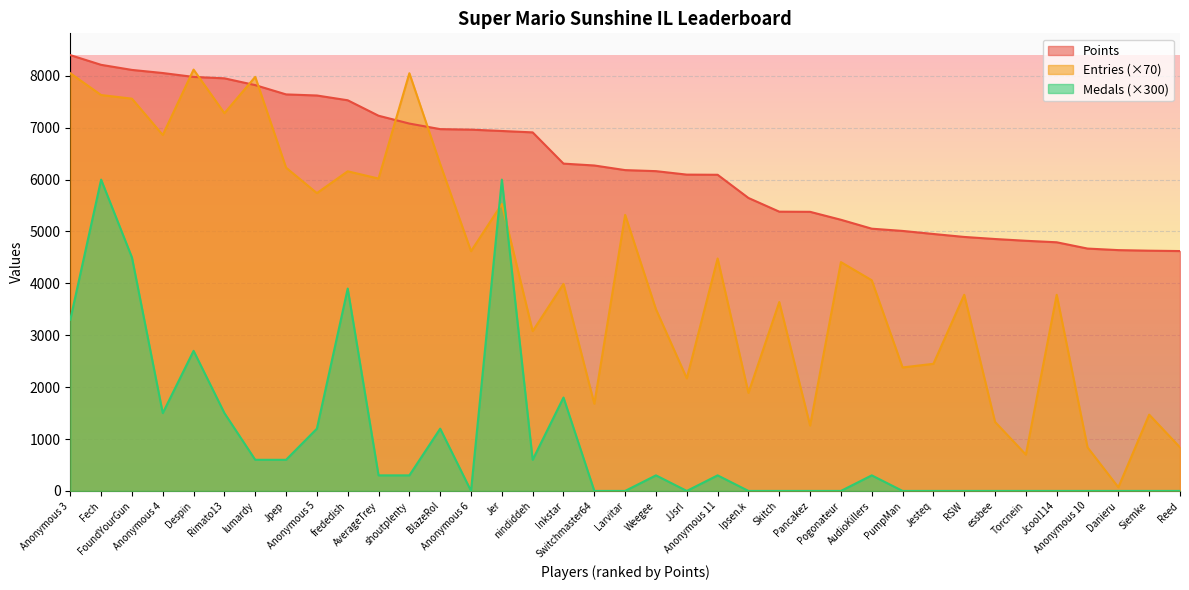

Rank the series at Jer from highest to lowest value.

Points, Medals (×300), Entries (×70)